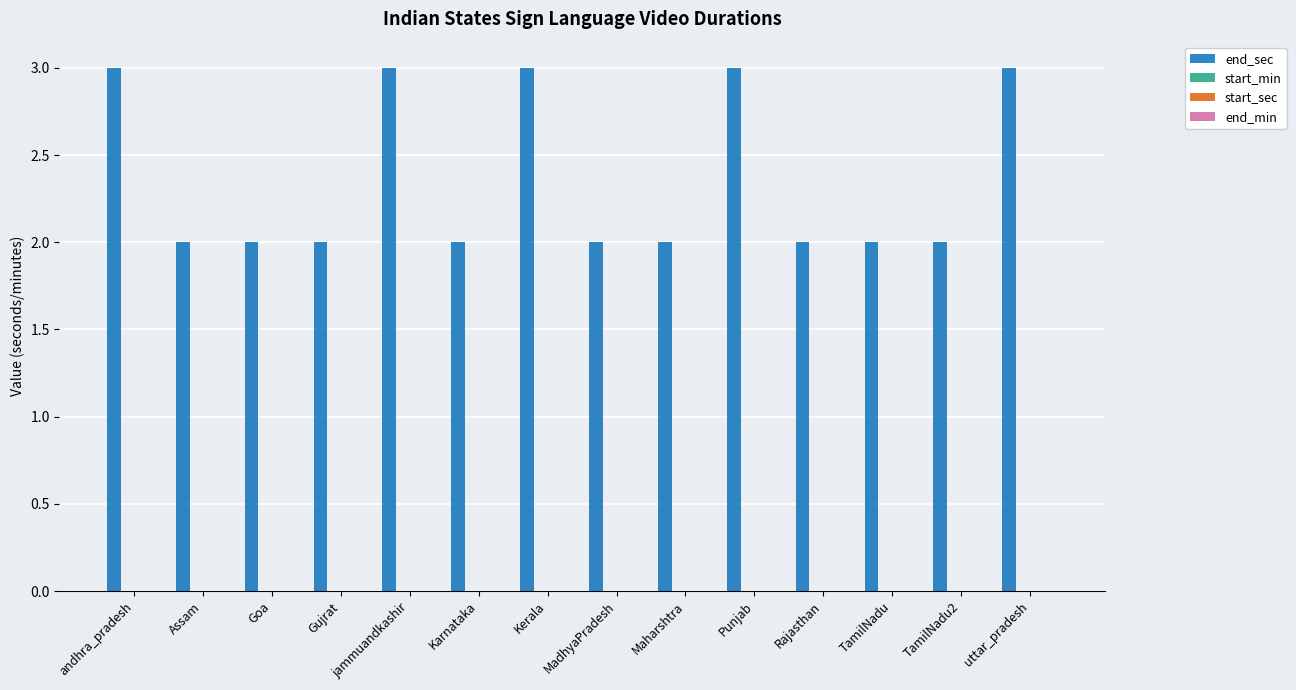

How many data points does each series have?

14